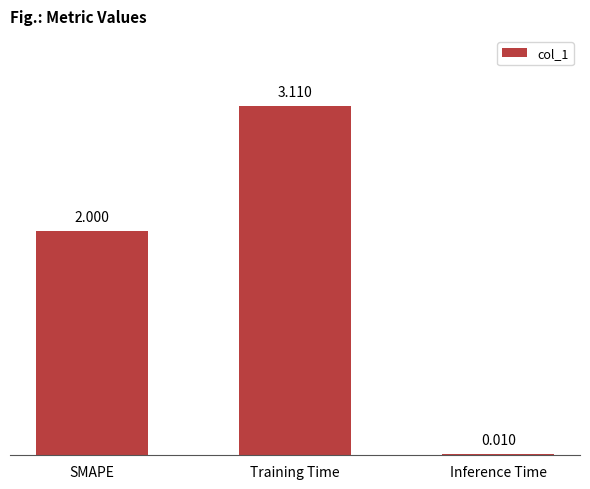

What is the sum of all values?

5.1